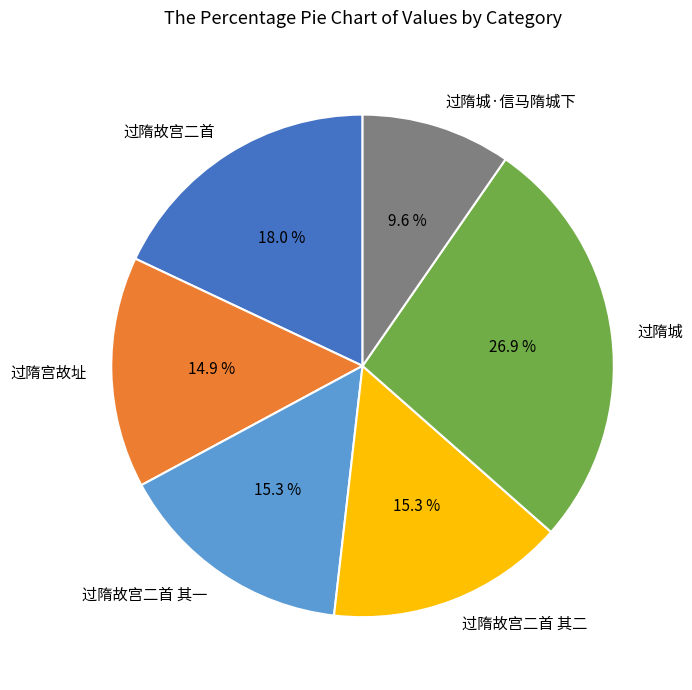

The 过隋宫故址 slice represents 15% of the pie. True or false?

True